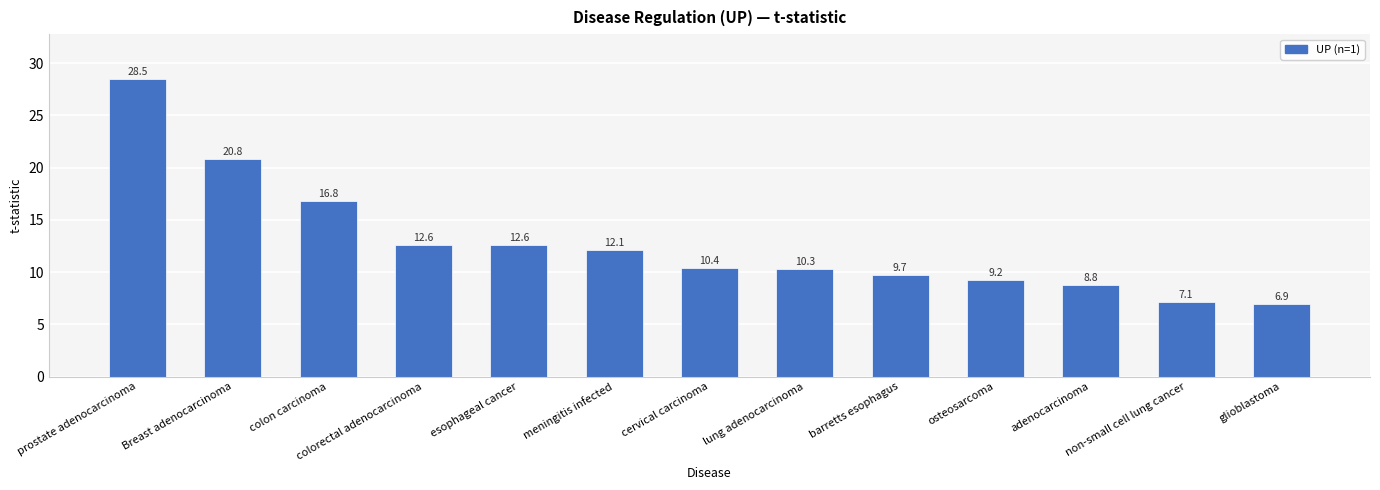

What is the greatest value displayed?

28.5